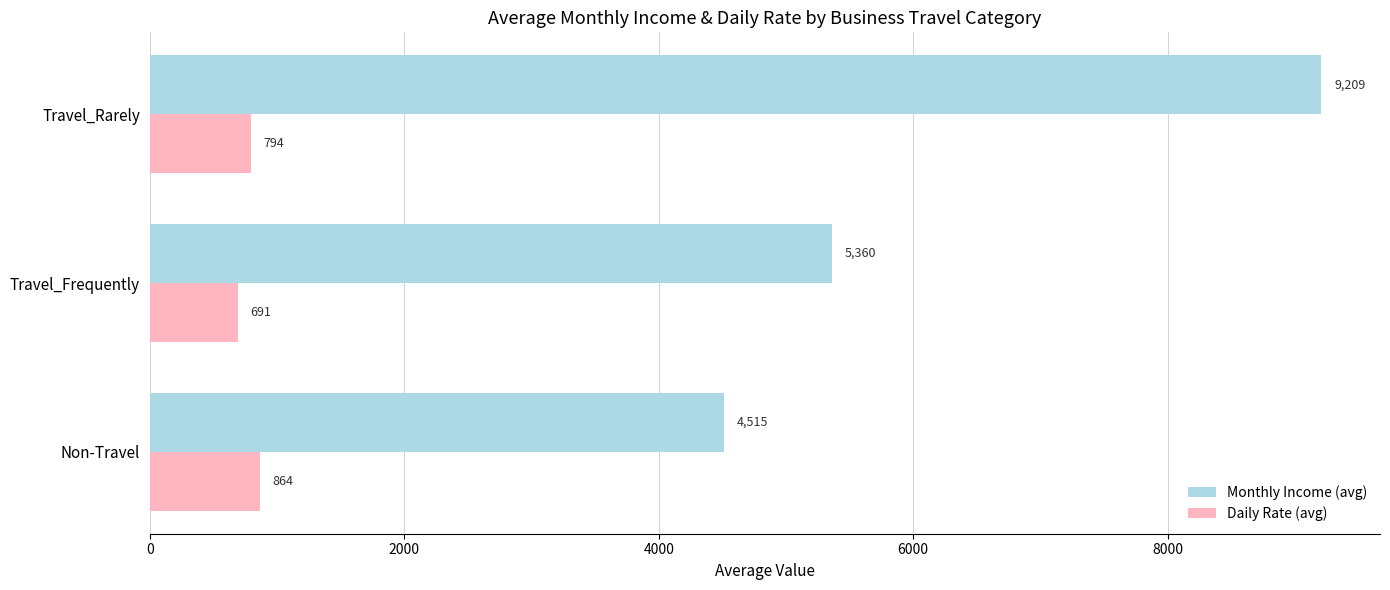

Is the value of Monthly Income (avg) at Travel_Frequently greater than the value of Daily Rate (avg) at Travel_Rarely?

Yes